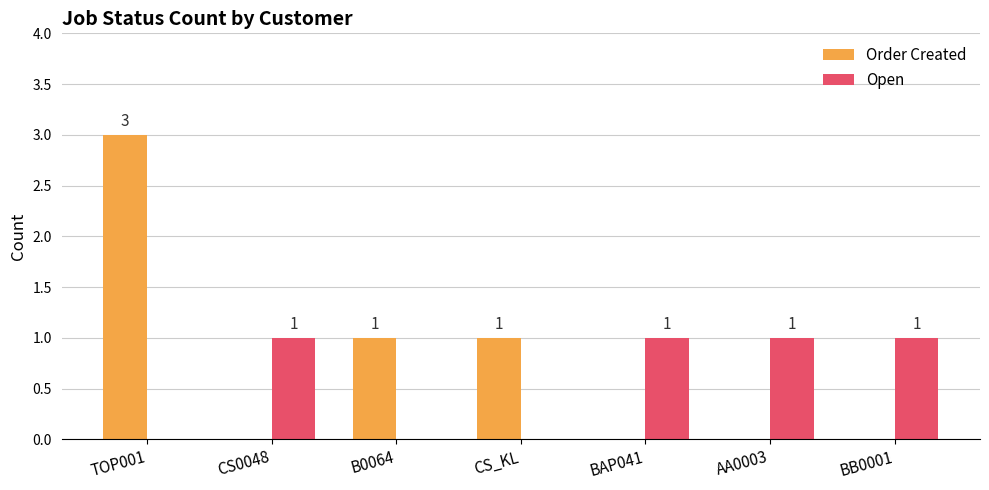

Are the bars horizontal?

No